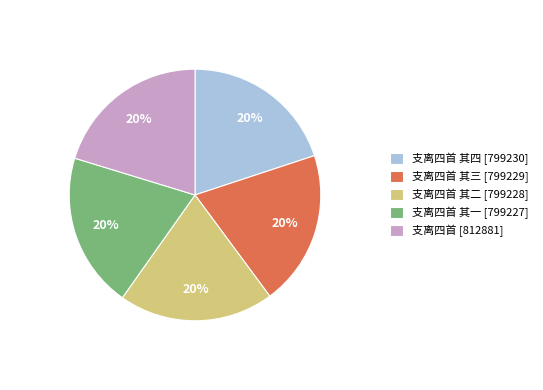

Is it true that 支离四首 其四 [799230] is 10% of the pie?

False